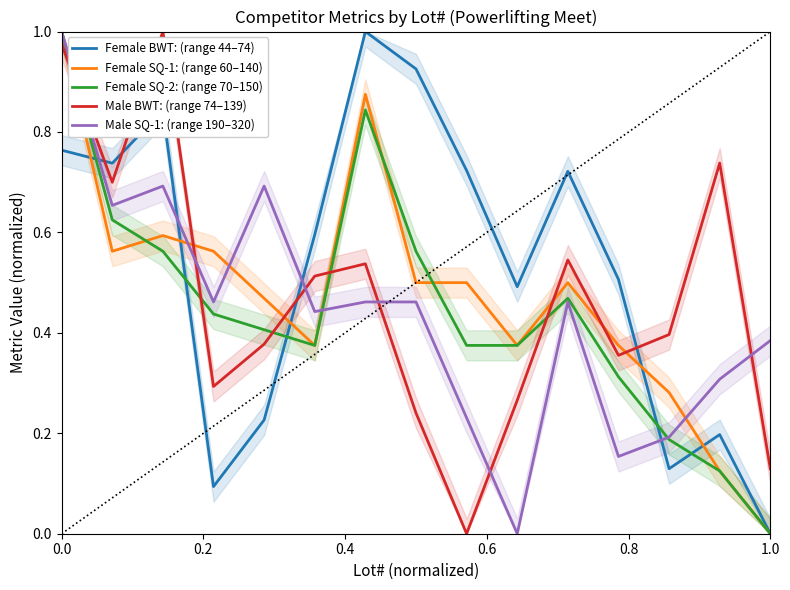

Does the chart display data point markers on the line(s)?

No